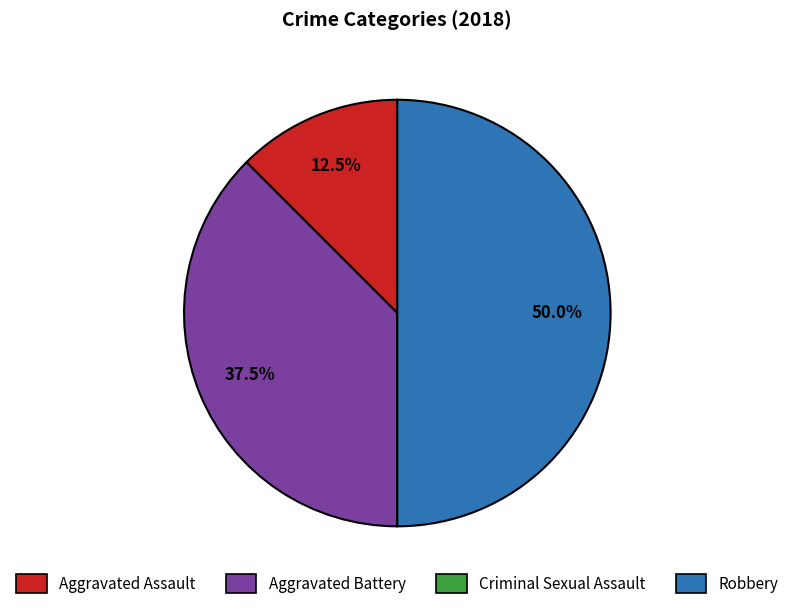

What percentage do Aggravated Assault and Robbery together represent?

62.5%